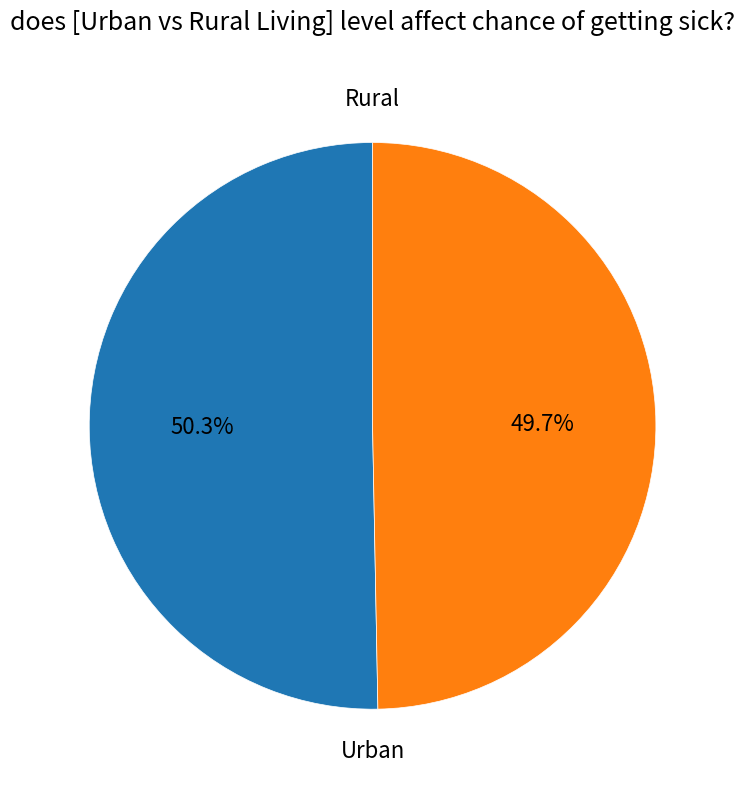

Is there any slice that represents more than half of the pie?

Yes